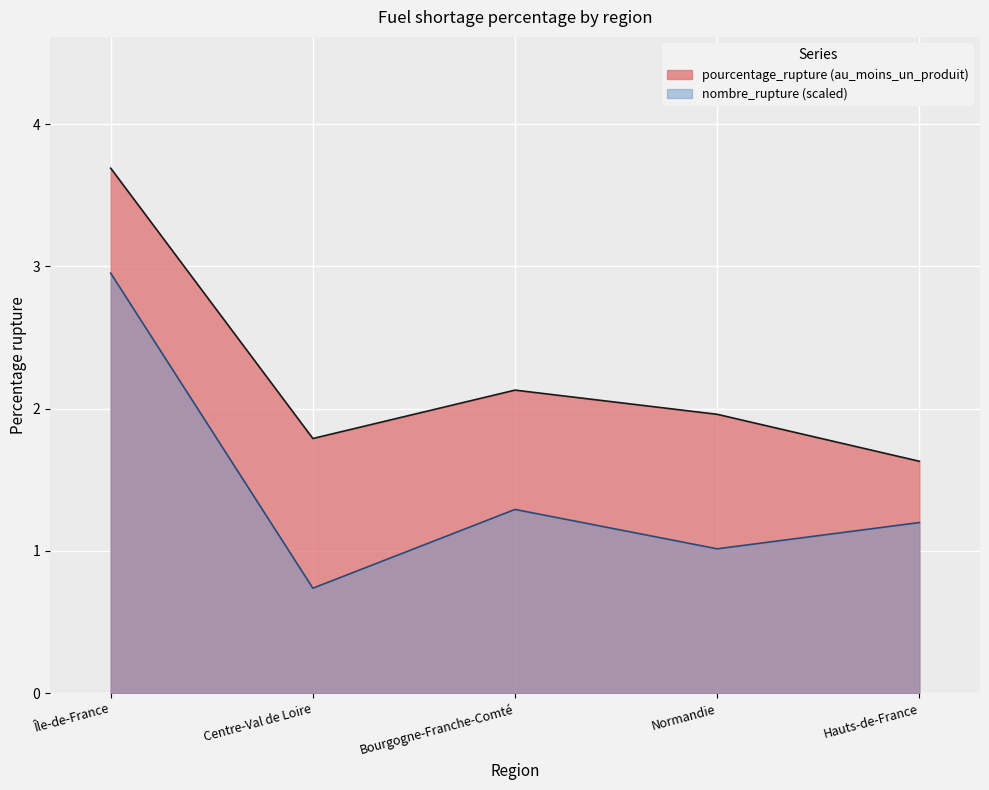

What position from the right is Centre-Val de Loire?

4